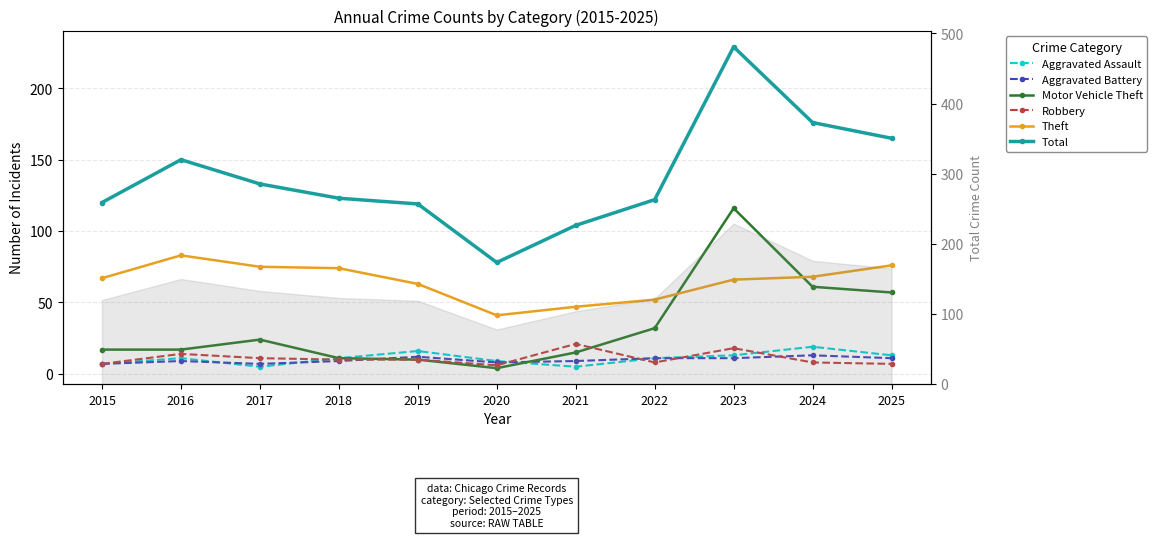

Reading left to right, extract all data points from this chart.

Aggravated Assault: 2015=7	2016=11	2017=5	2018=11	2019=16	2020=9	2021=5	2022=11	2023=13	2024=19	2025=13
Aggravated Battery: 2015=7	2016=9	2017=7	2018=9	2019=12	2020=8	2021=9	2022=11	2023=11	2024=13	2025=11
Motor Vehicle Theft: 2015=17	2016=17	2017=24	2018=11	2019=10	2020=4	2021=15	2022=32	2023=116	2024=61	2025=57
Robbery: 2015=7	2016=14	2017=11	2018=10	2019=10	2020=6	2021=21	2022=8	2023=18	2024=8	2025=7
Theft: 2015=67	2016=83	2017=75	2018=74	2019=63	2020=41	2021=47	2022=52	2023=66	2024=68	2025=76
Total: 2015=120	2016=150	2017=133	2018=123	2019=119	2020=78	2021=104	2022=122	2023=229	2024=176	2025=165